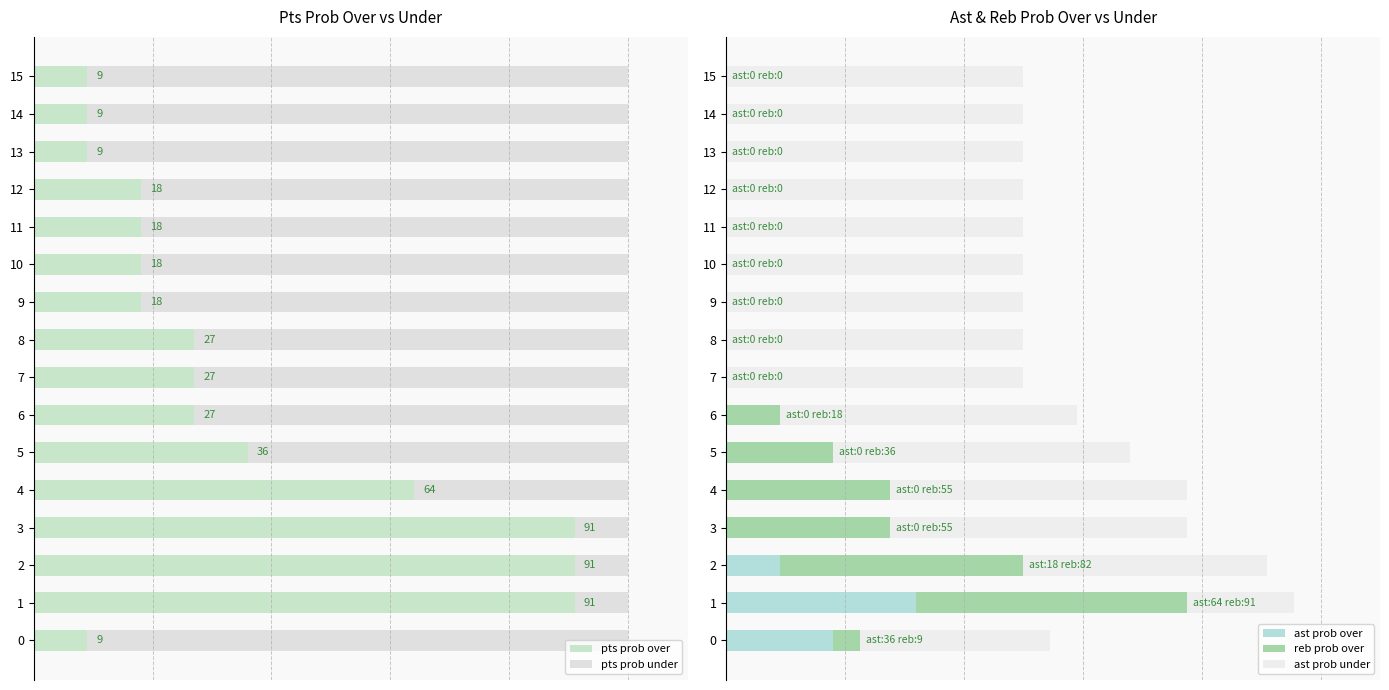

What is the difference between the maximum and second lowest values in the ast prob under series?

36